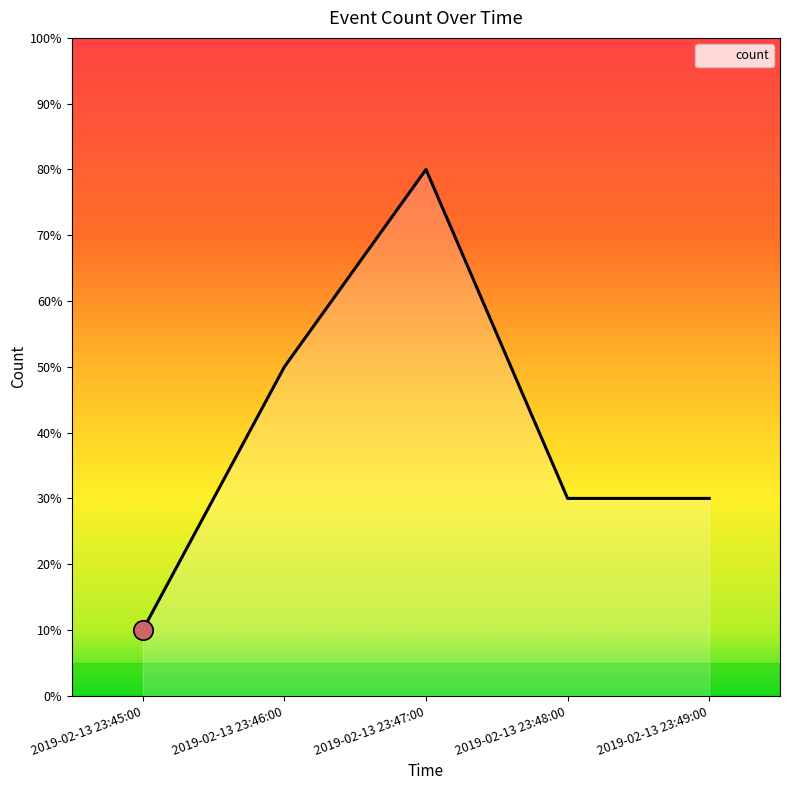

What is the label of the 3rd point from the left?

2019-02-13 23:47:00